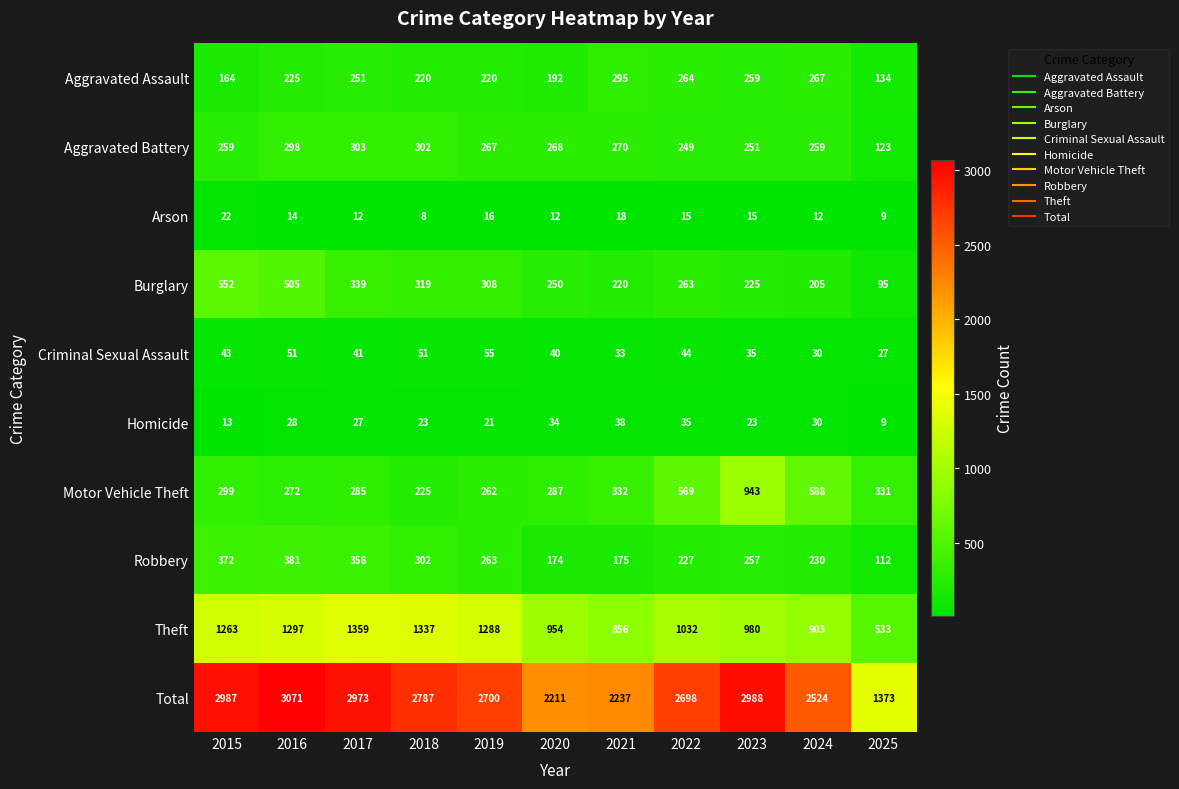

What is the spread (max minus min) of values at 2024?

2512